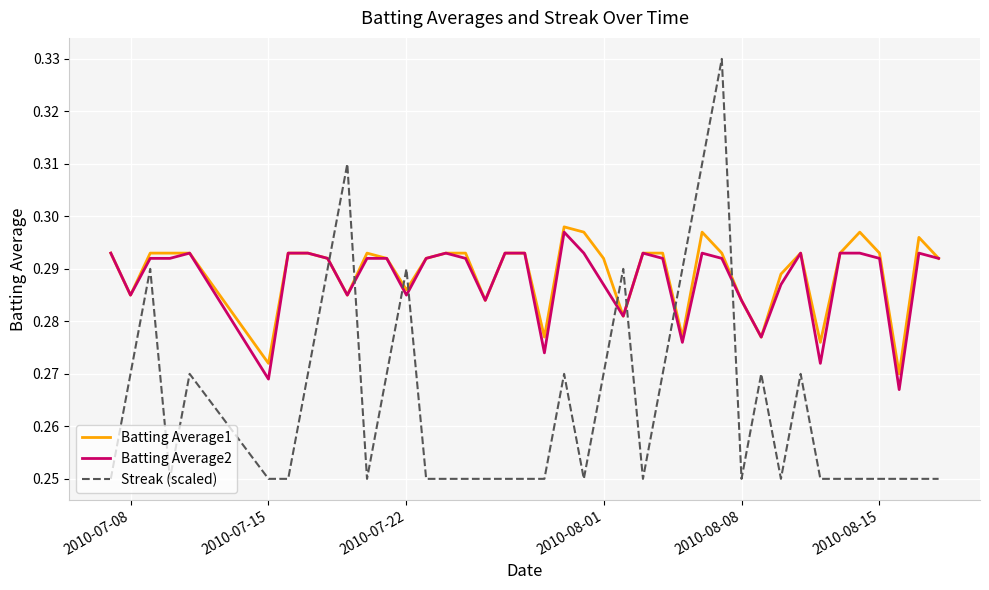

Which series has the widest spread of values?

Streak (scaled)